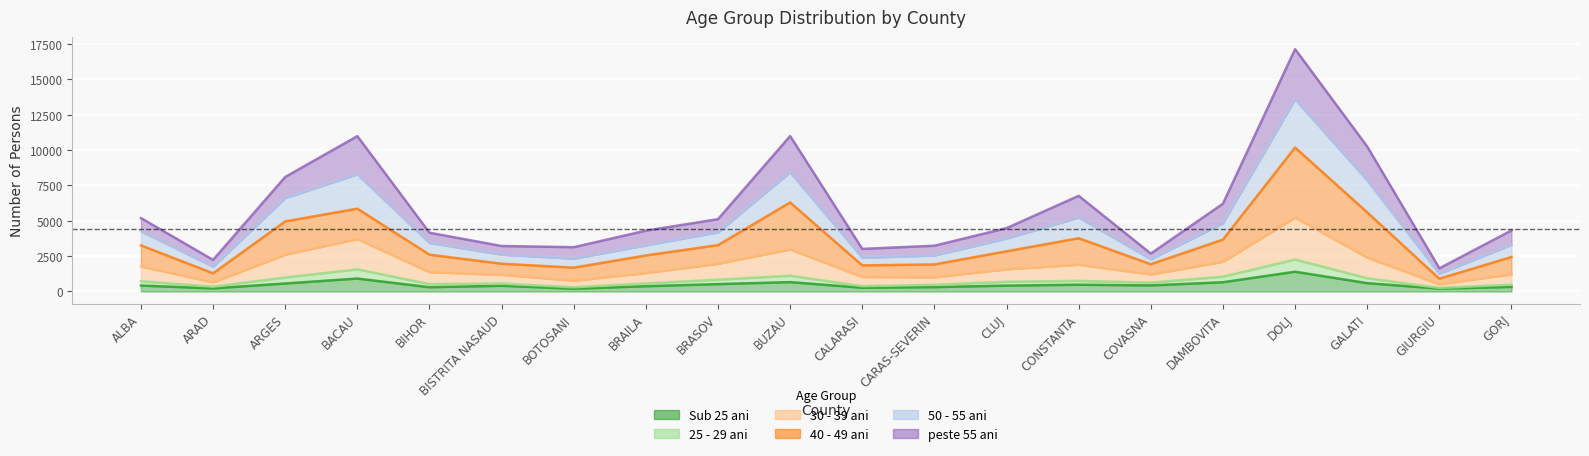

What is the value of the 30 - 39 ani point at the 10th from the left?

2971